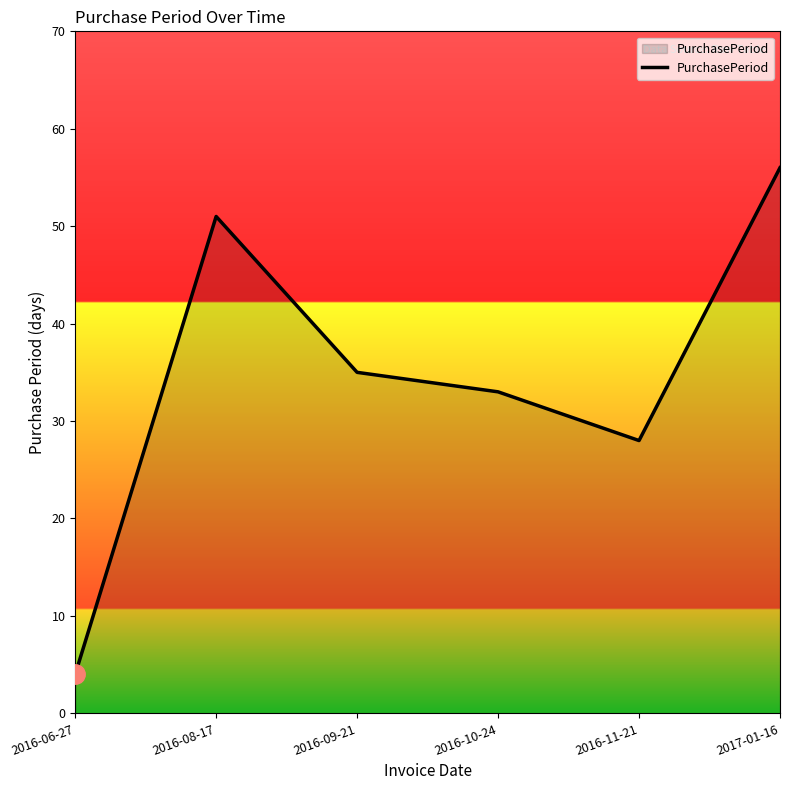

What position from the right is 2016-08-17?

5